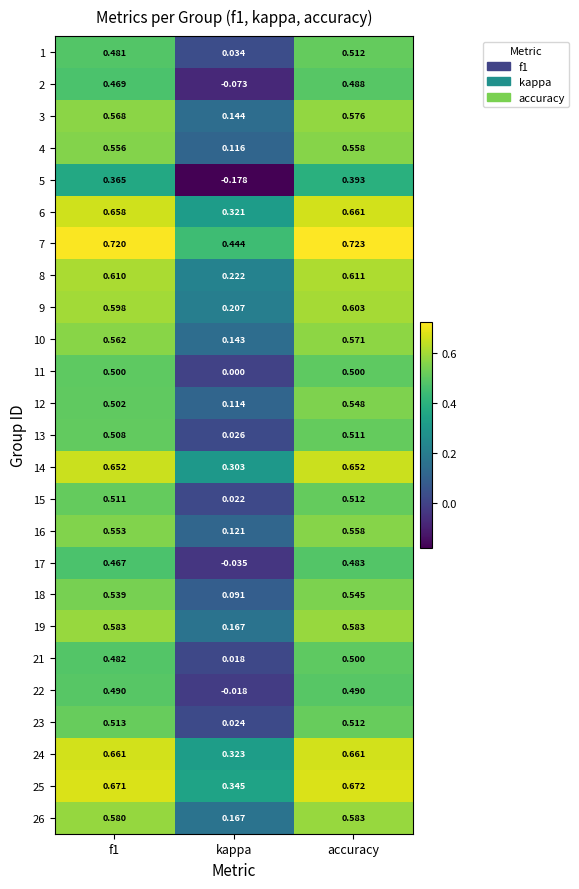

At how many categories does at least one series exceed 0?

3